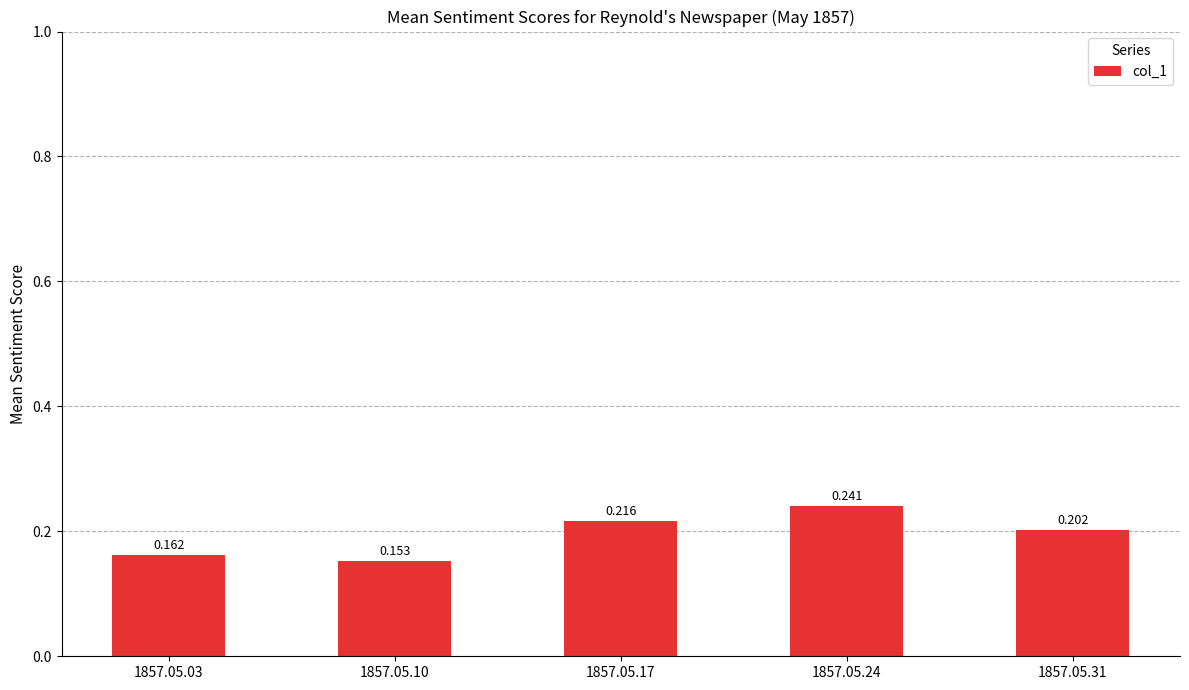

Which category has the highest value across all series?

1857.05.24